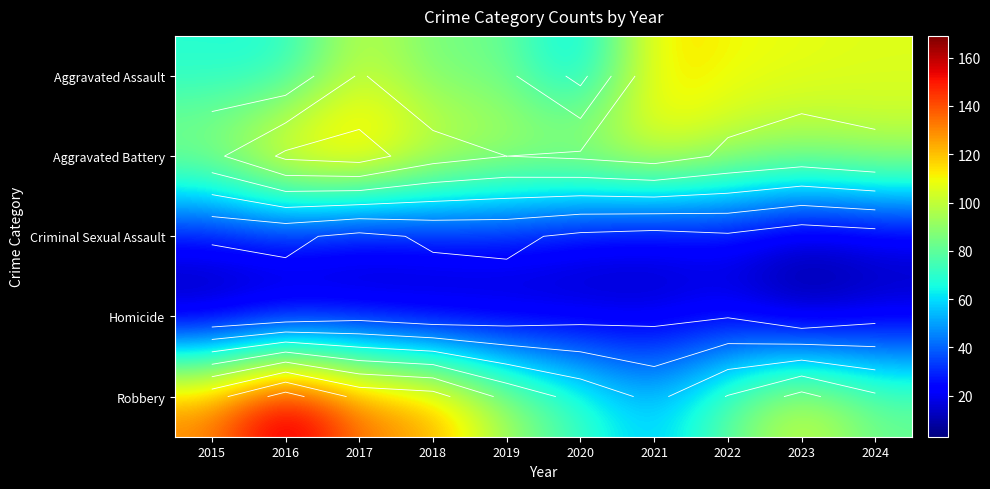

What is the total value across all series at 2024?

312